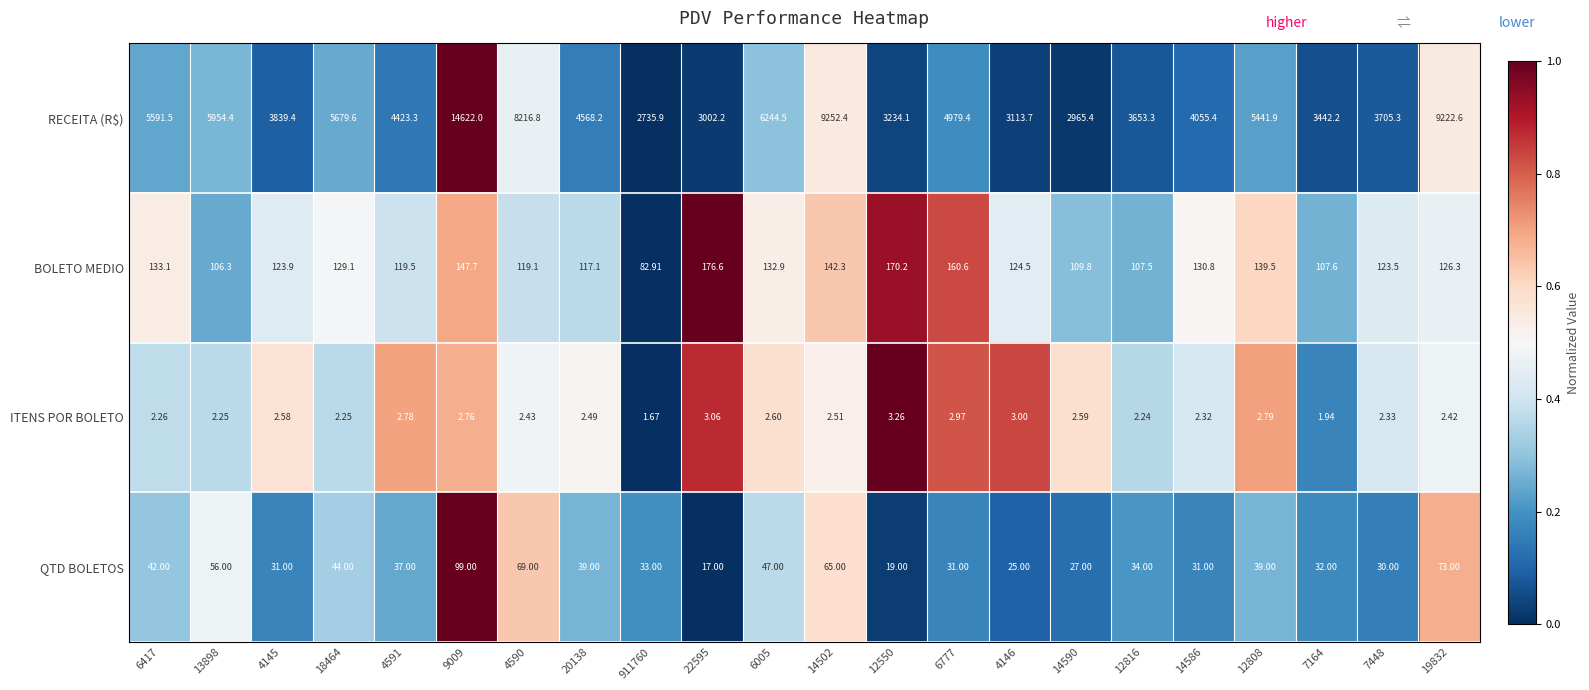

Rank the series by their maximum value, from highest to lowest.

RECEITA (R$), BOLETO MEDIO, QTD BOLETOS, ITENS POR BOLETO